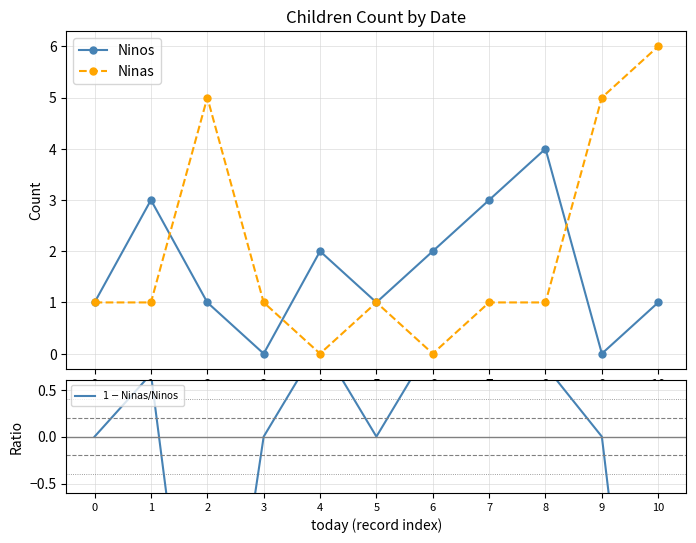

Is the value of Ninas at 10 greater than the value of Ninos at 5?

Yes